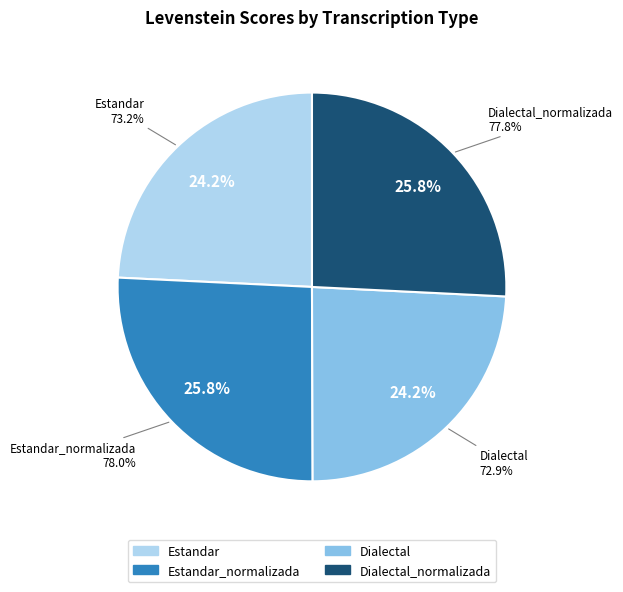

Which has a higher value, Dialectal or Estandar?

Estandar